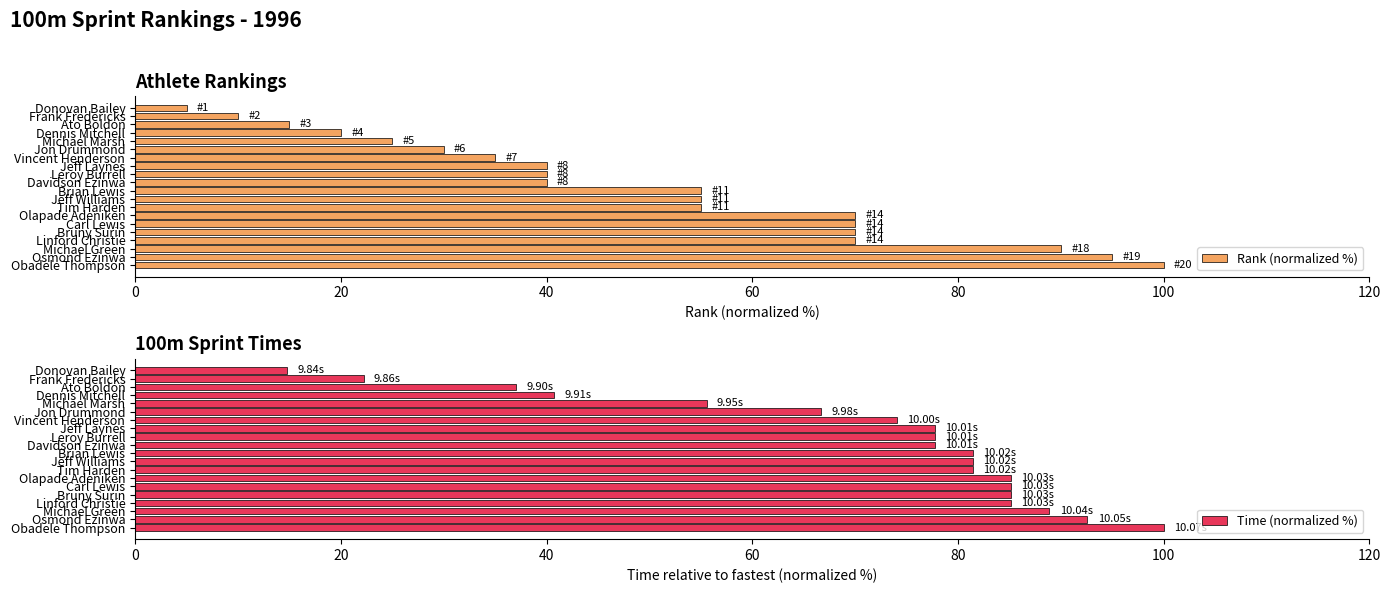

Is it true that Rank (normalized %) equals 34.5 at Osmond Ezinwa?

False